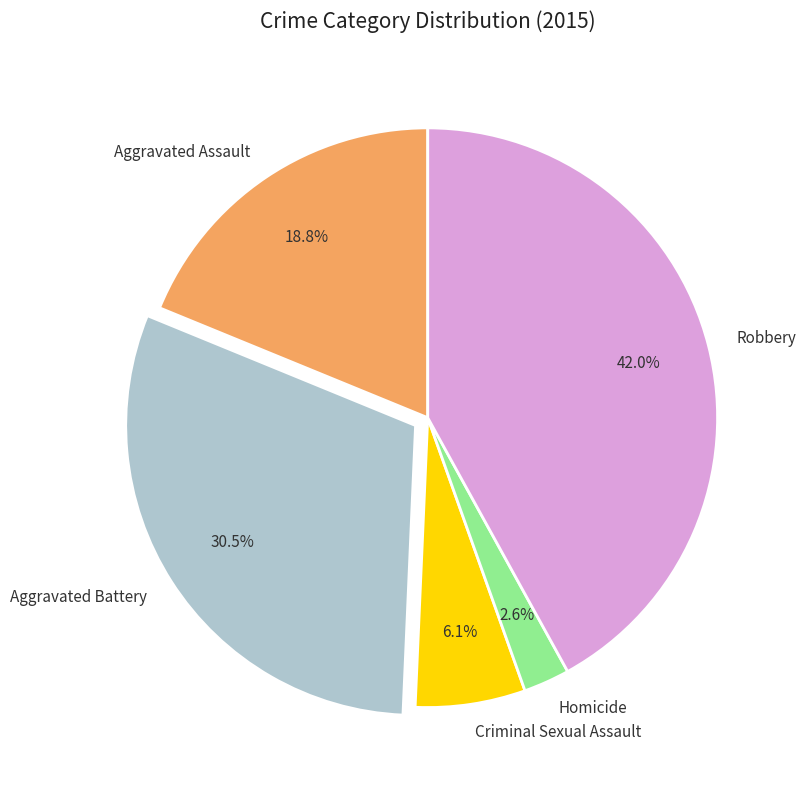

Which slice is the largest?

Robbery